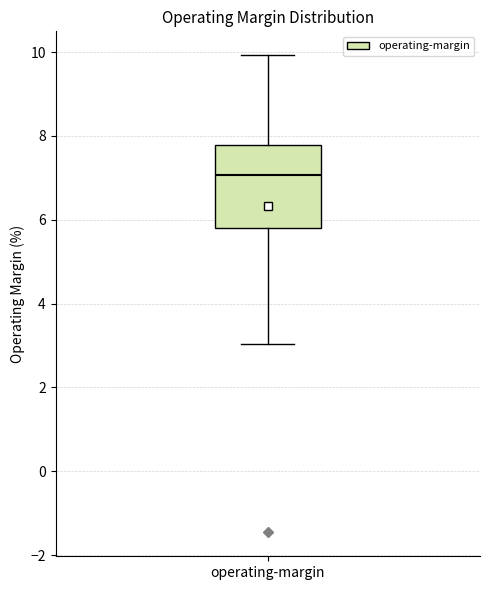

Read this box plot against the y-axis: the position of the median line, the range covered by the box, and the ends of both whiskers. The values are not printed on the chart, so give them approximately, as read against the axis.

median 7.0, box 5.8 to 7.8, whiskers 3.0 to 10.0